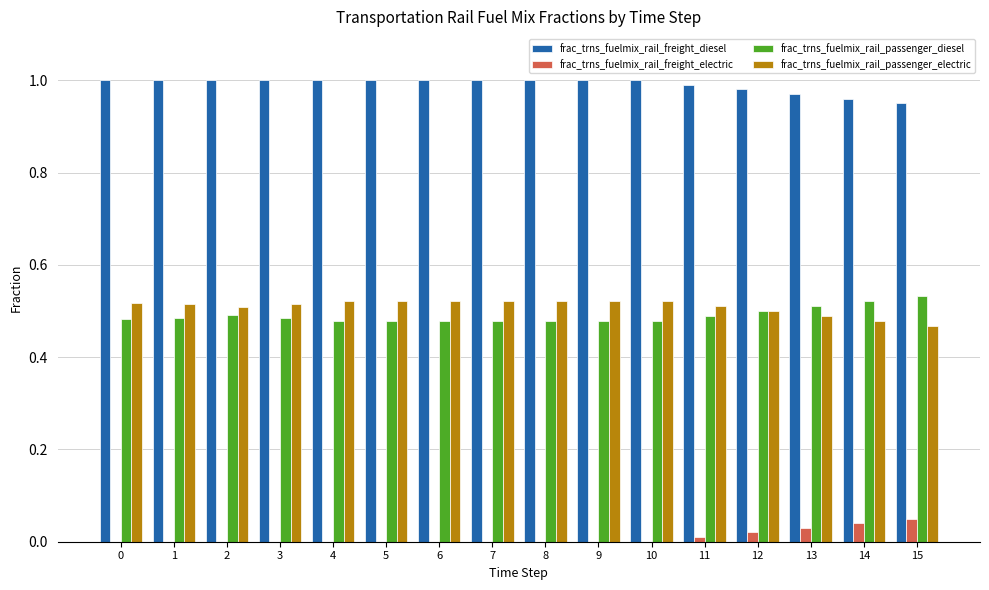

True or false: frac_trns_fuelmix_rail_passenger_diesel has a value of 0.5 at 12.

True